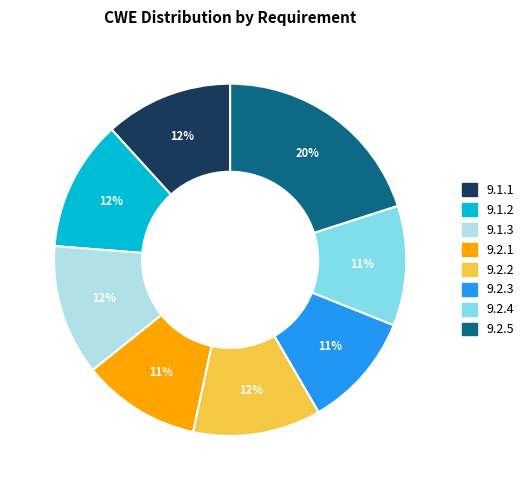

Which category has the biggest portion of the pie?

9.2.5